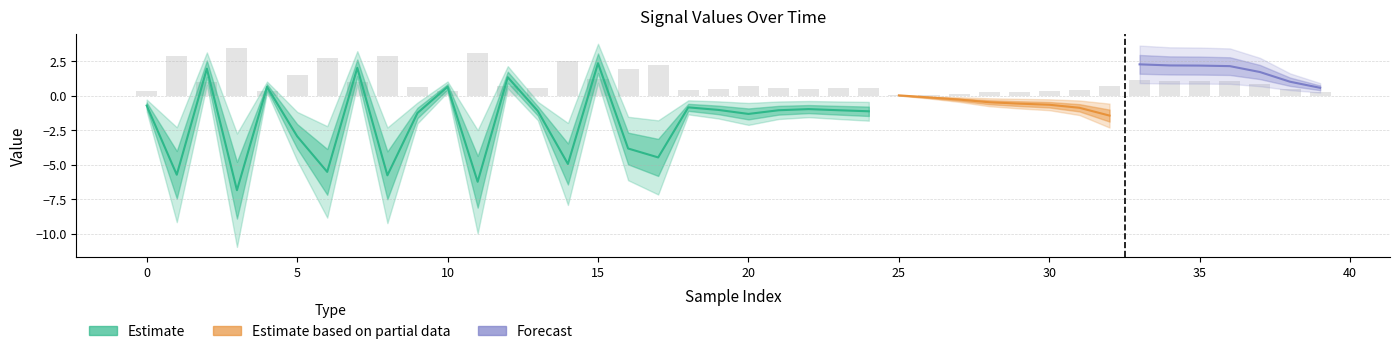

Does the chart contain stacked bars?

No